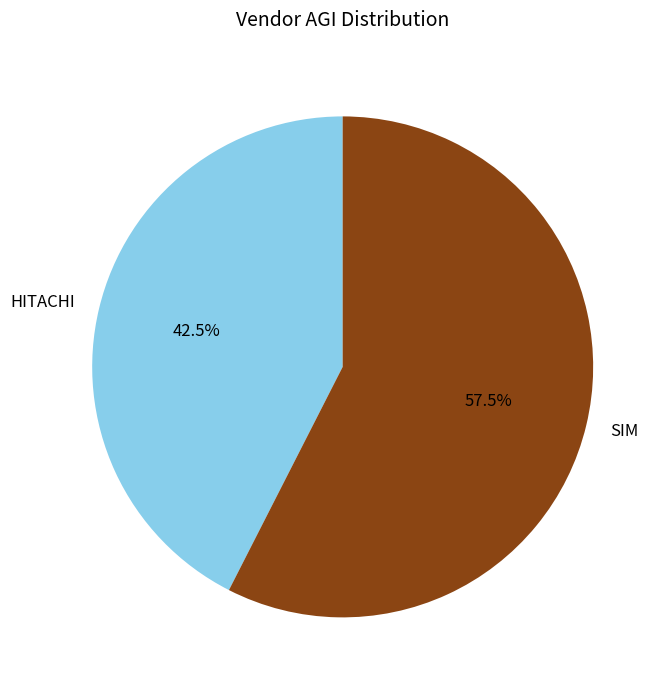

The SIM slice represents 70% of the pie. True or false?

False